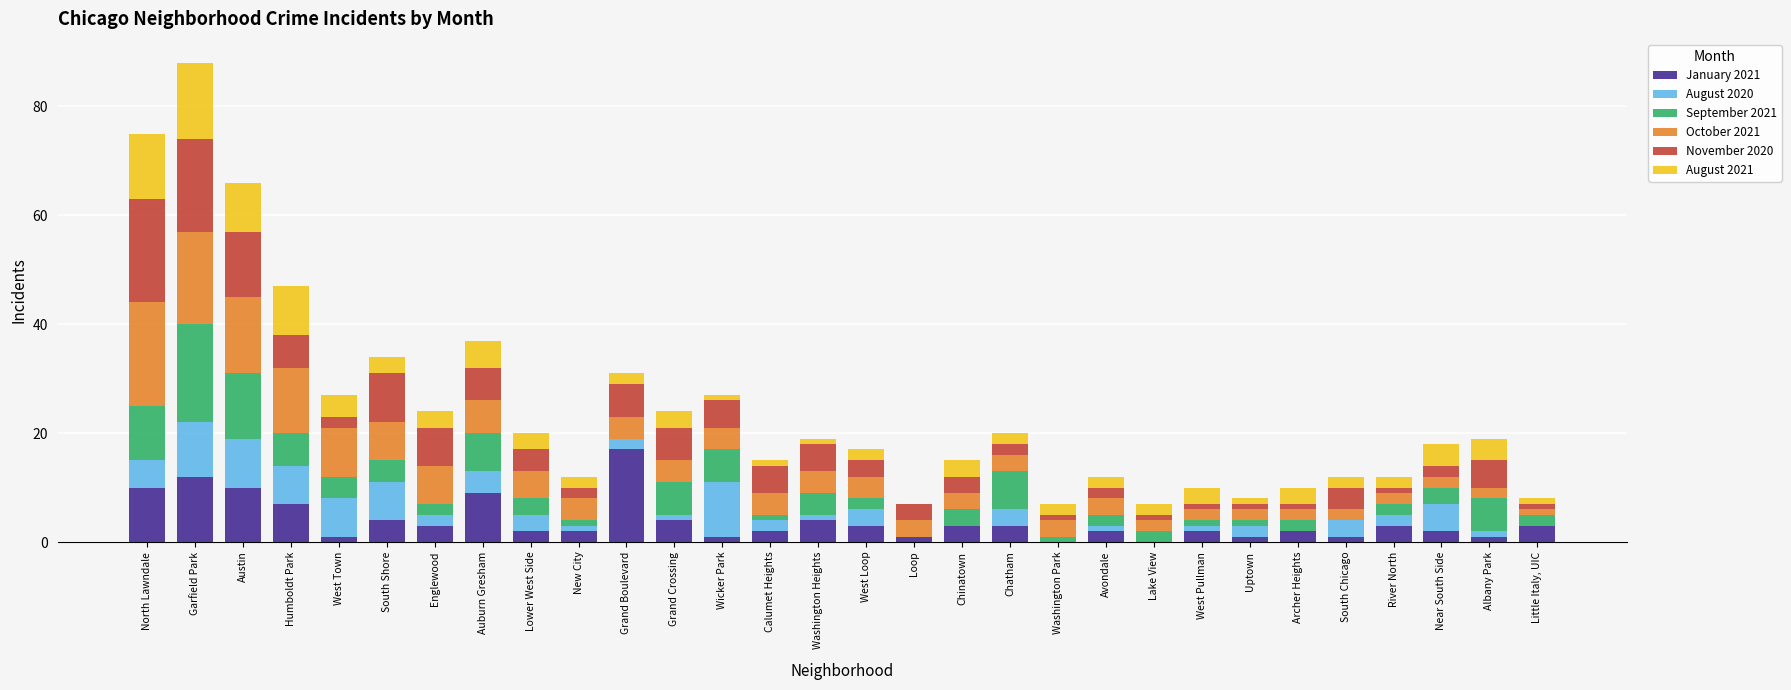

At which category is the sum across all series the highest?

Garfield Park